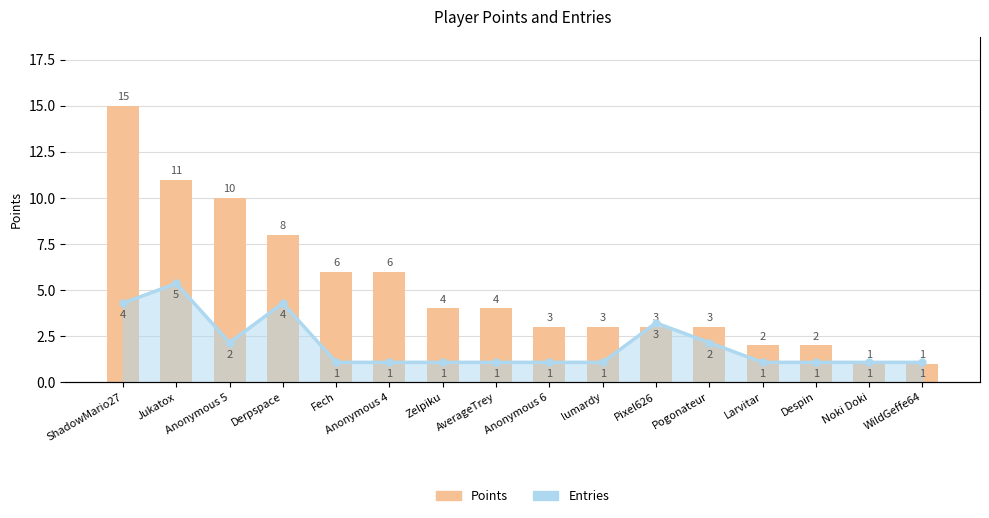

True or false: Entries has a value of 2 at ShadowMario27.

False